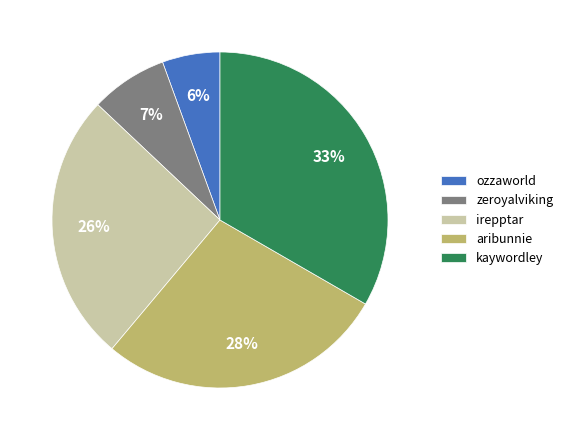

To the nearest percent, what percentage of the pie is ozzaworld?

6%